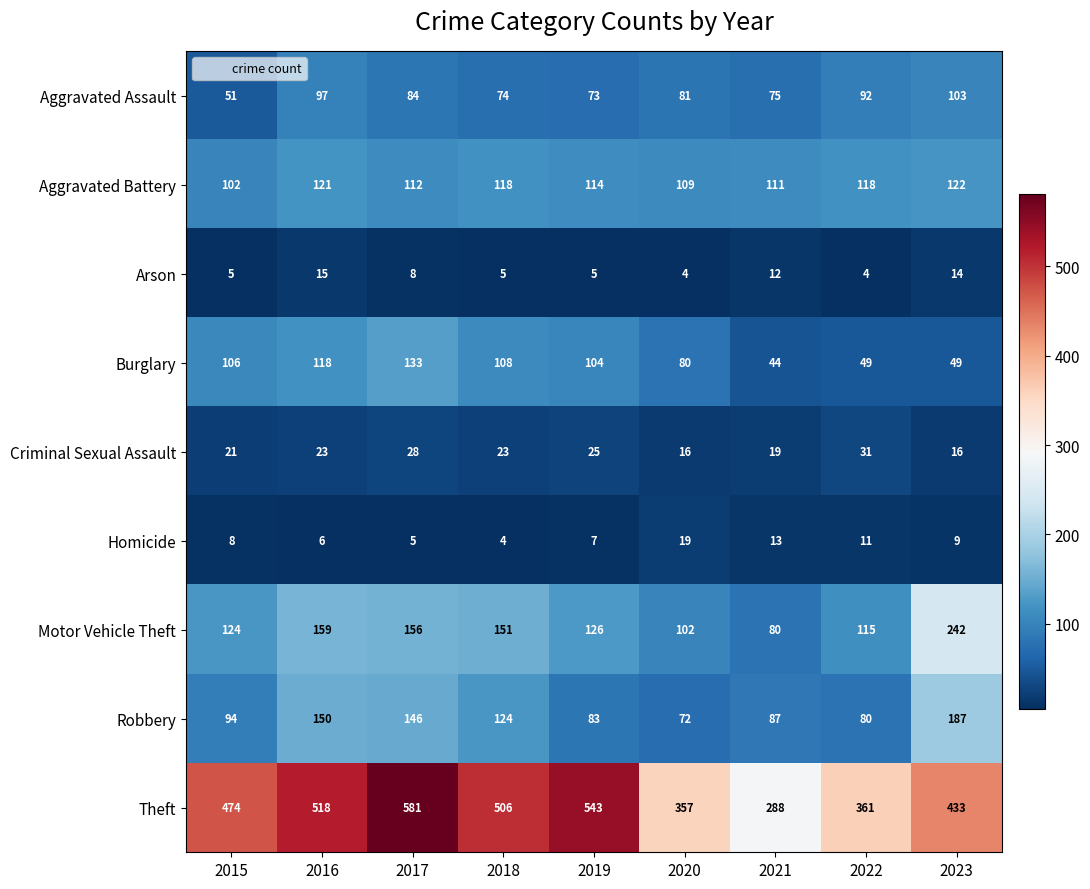

What is the approximate value of Aggravated Battery at 2021?

111